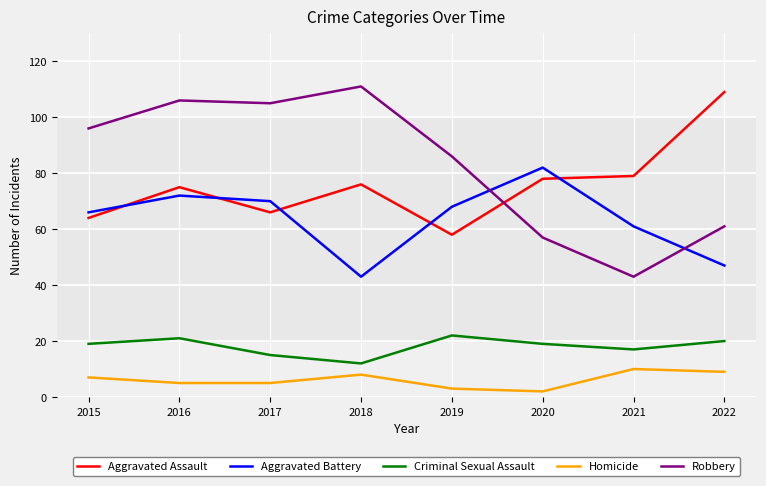

Is it true that Aggravated Battery equals 61 at 2021?

True